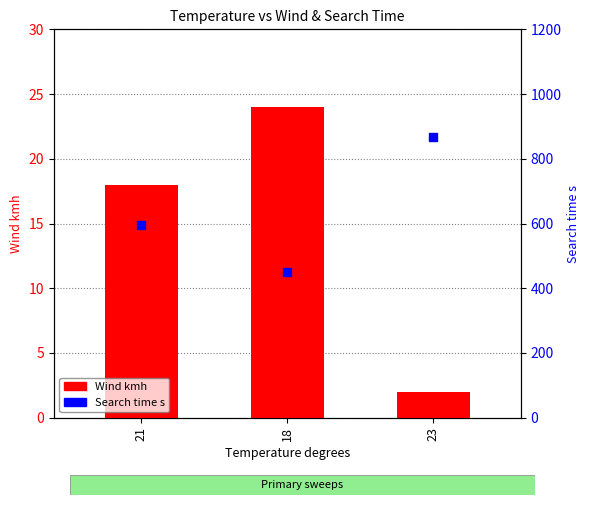

Which series has the widest spread of Y values?

Search time s